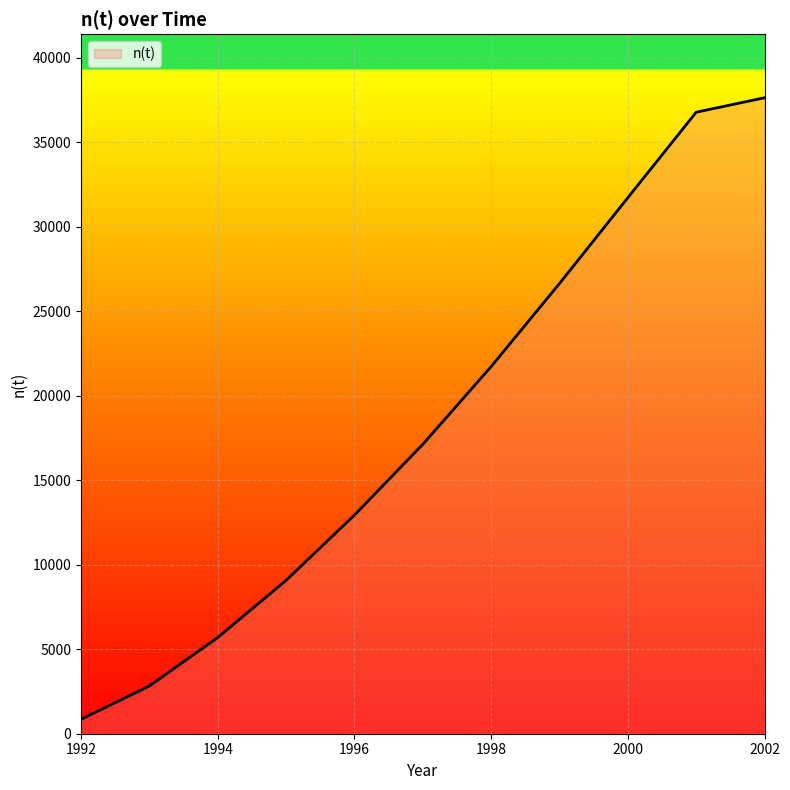

What is the minimum value shown in the chart?

850